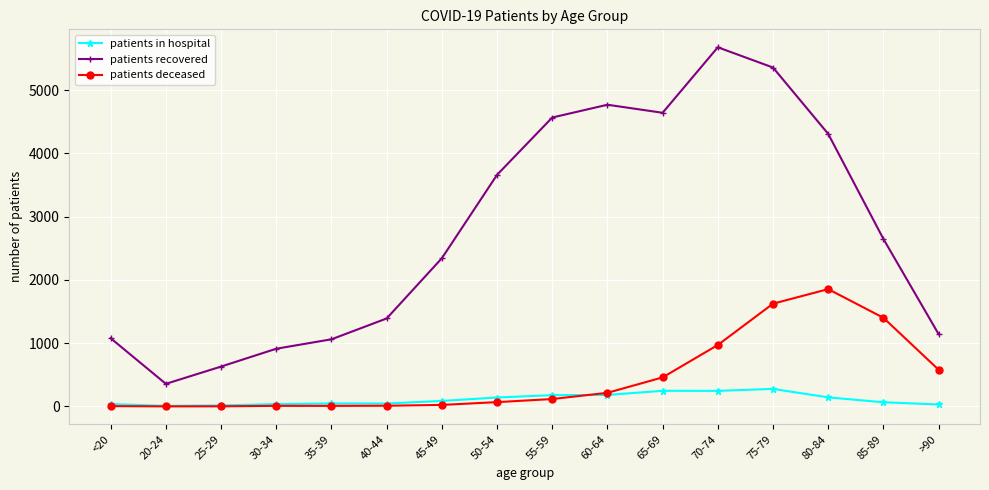

Which series ends up on top after the final intersection of patients deceased and patients in hospital?

patients deceased